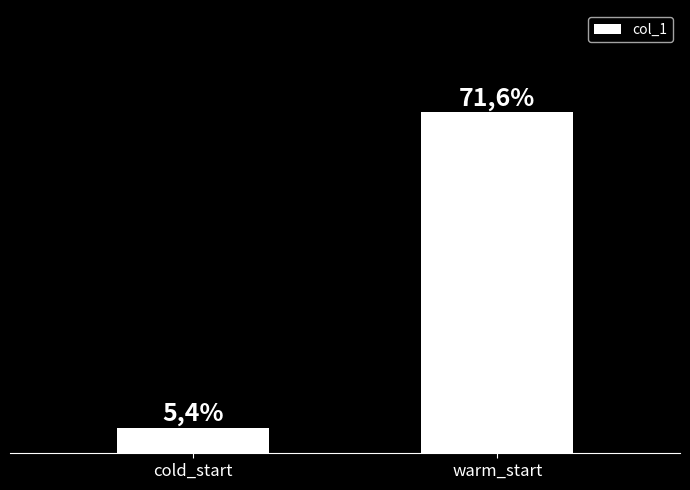

What position from the right is cold_start?

2